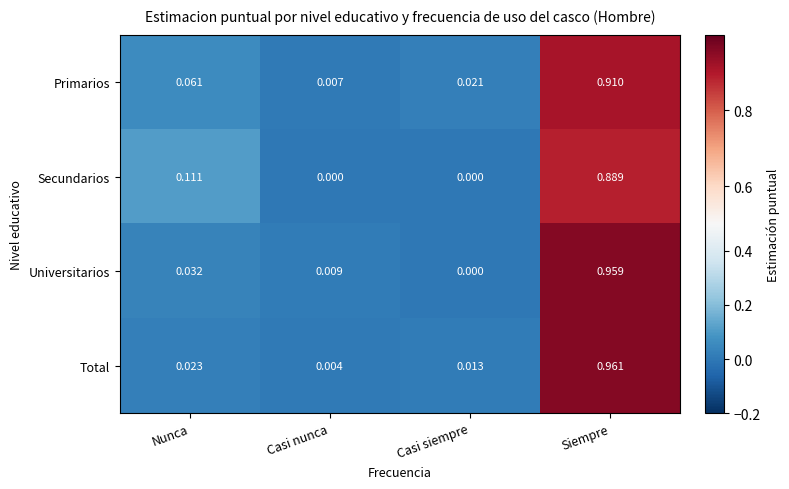

At which label does Primarios reach its peak?

Siempre